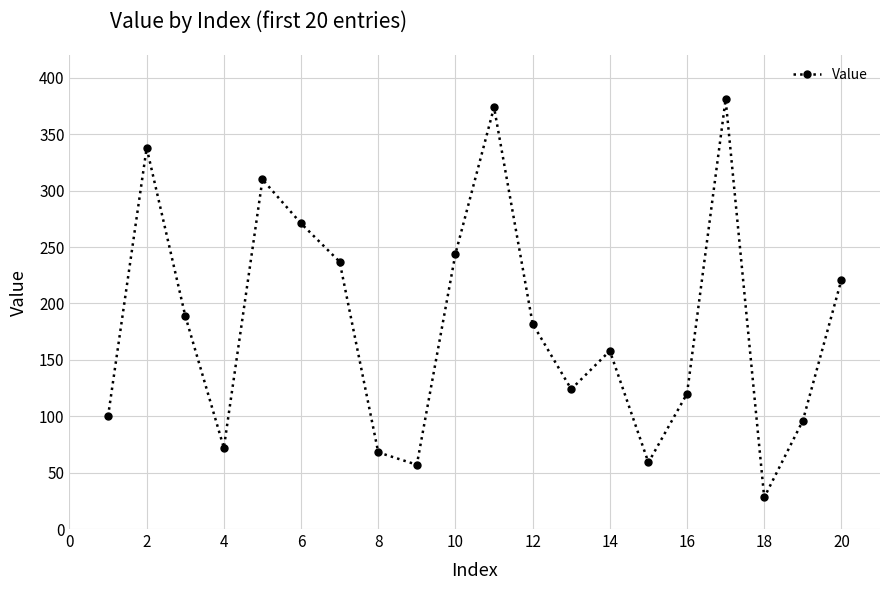

What is the difference between the maximum and minimum values?

353